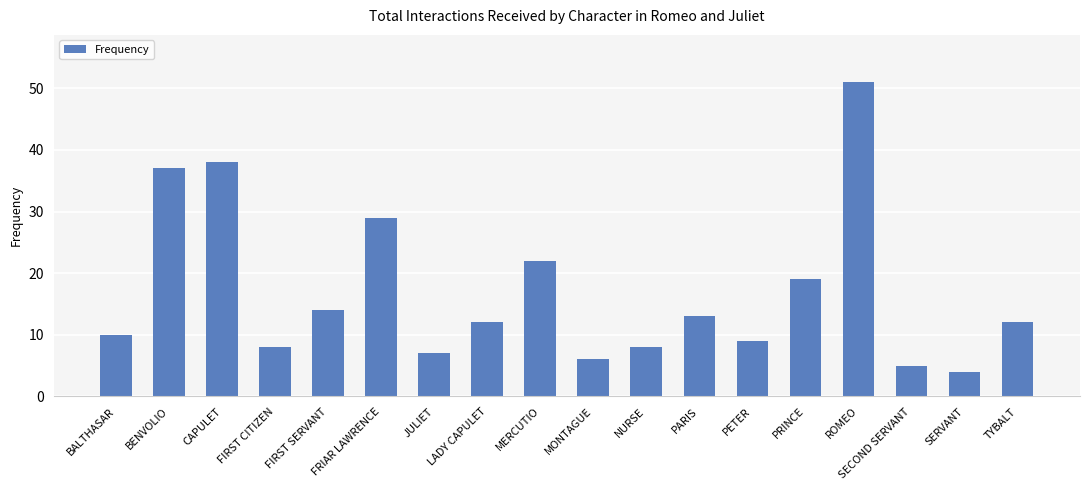

Approximately how many times larger is the value at PRINCE compared to JULIET?

2.7